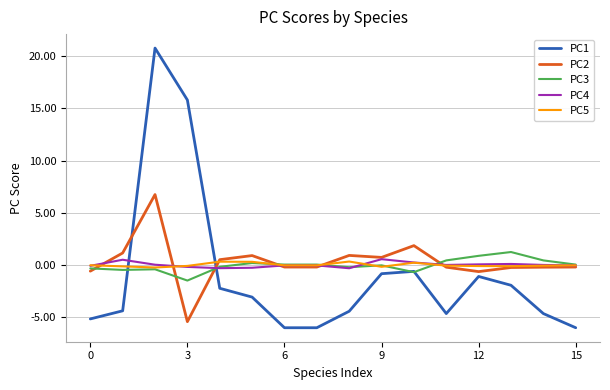

What is the smallest value displayed?

-6.0